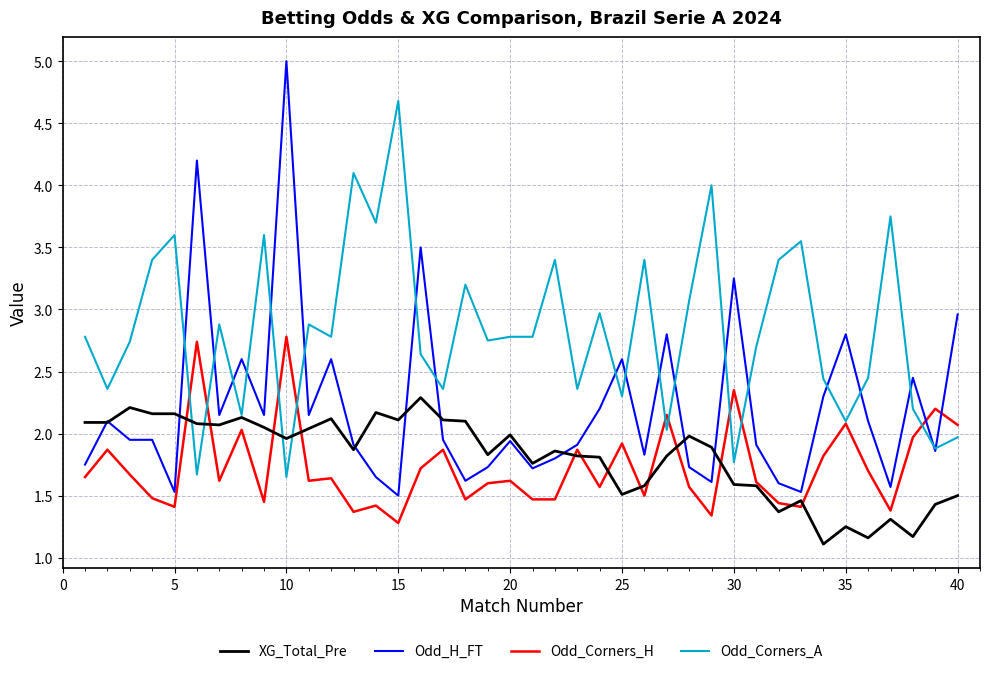

What is the lowest value of the Odd_H_FT series?

1.5